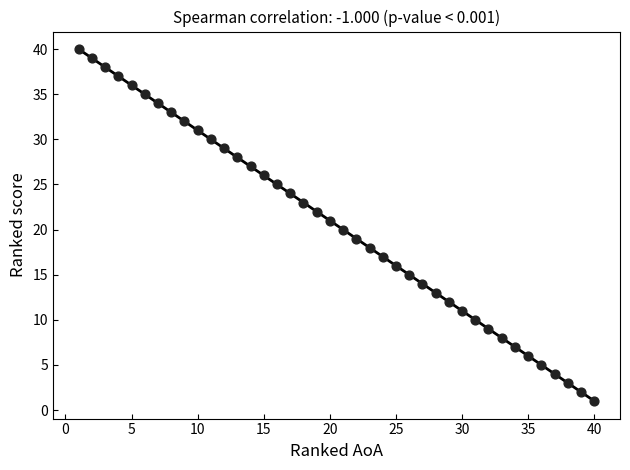

What is the range of X values (max minus min)?

39